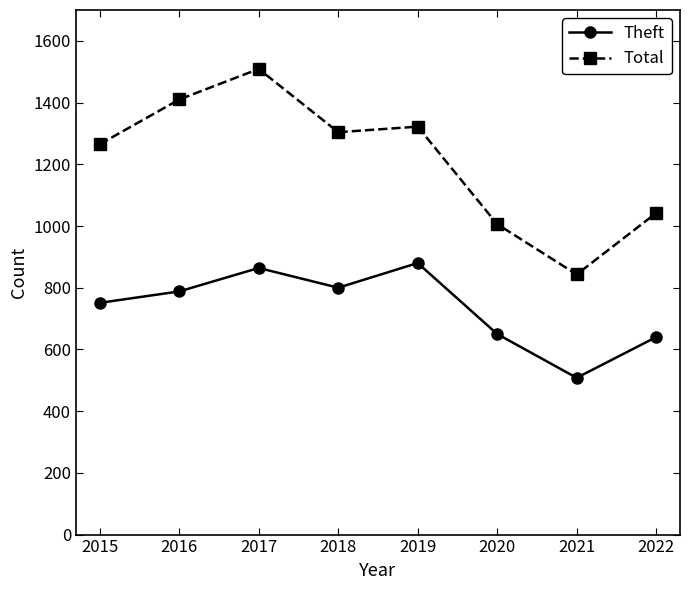

Which series has the largest range (max minus min)?

Total